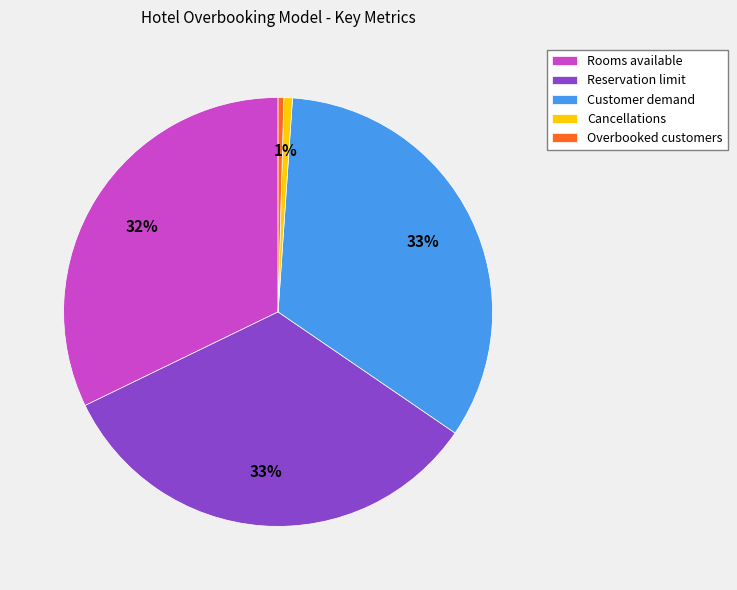

Does any single category account for the majority?

No